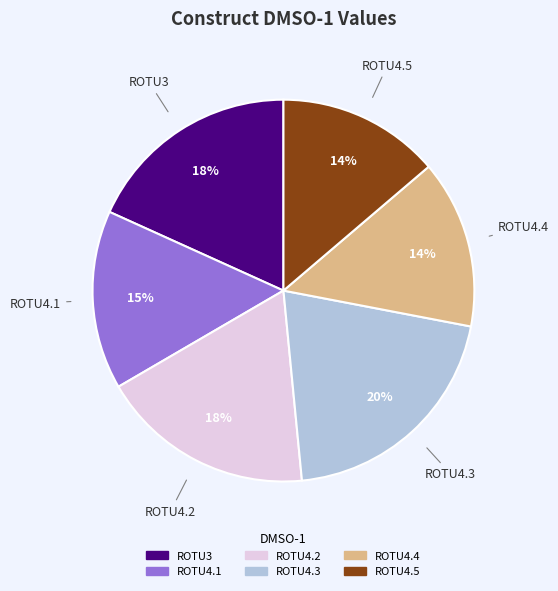

True or false: ROTU4.3 accounts for 20% of the total.

True